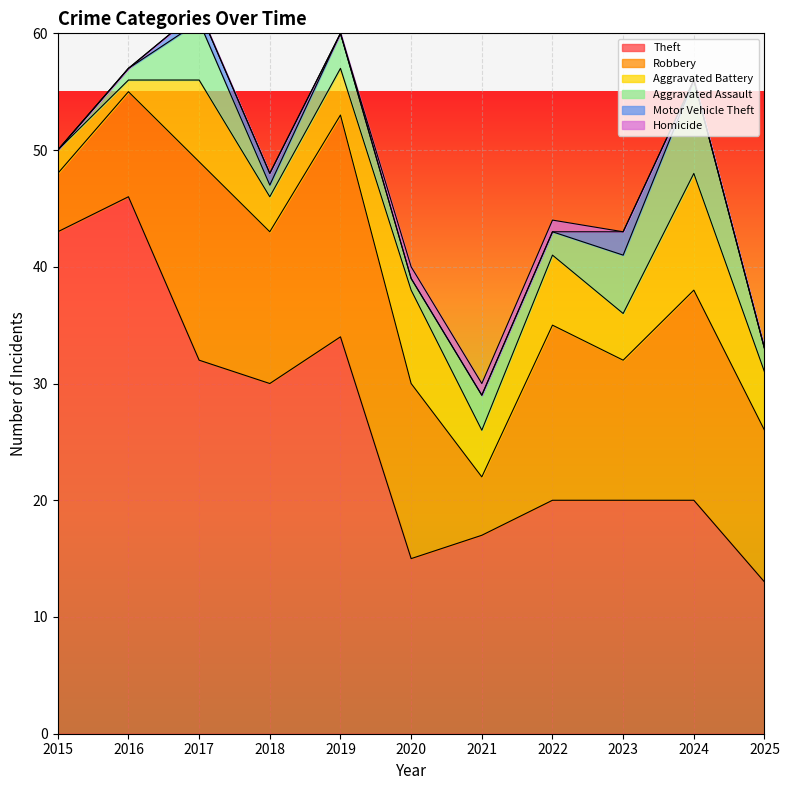

Reading right to left, list all the values displayed in this chart.

Theft: 13	20	20	20	17	15	34	30	32	46	43
Robbery: 13	18	12	15	5	15	19	13	17	9	5
Aggravated Battery: 5	10	4	6	4	8	4	3	7	1	2
Aggravated Assault: 2	8	5	2	3	1	3	1	5	1	0
Motor Vehicle Theft: 0	0	2	0	0	0	0	1	1	0	0
Homicide: 0	0	0	1	1	1	0	0	0	0	0